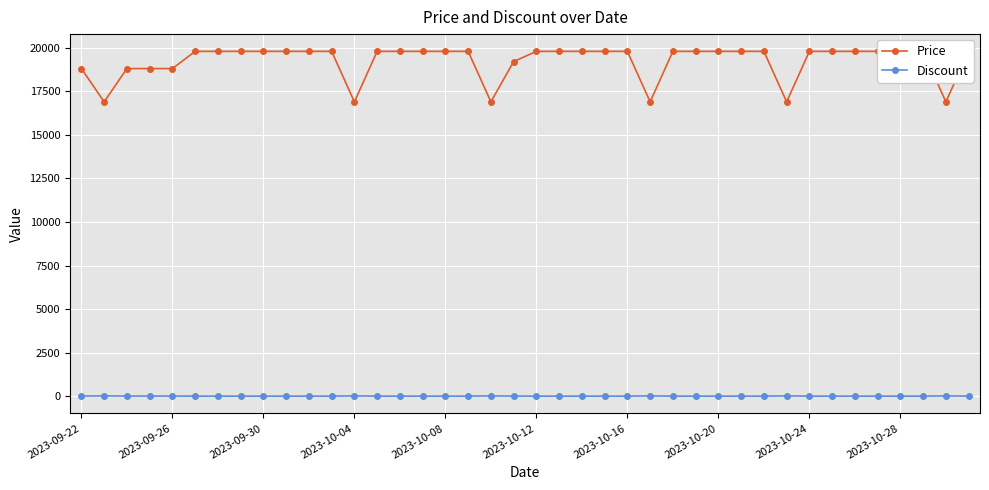

At which label is Discount closest to 7?

2023-09-22